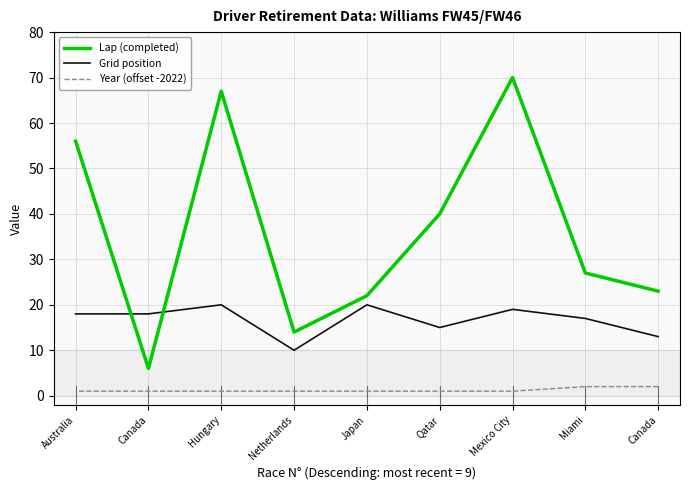

At which category is the sum across all series the highest?

Mexico City